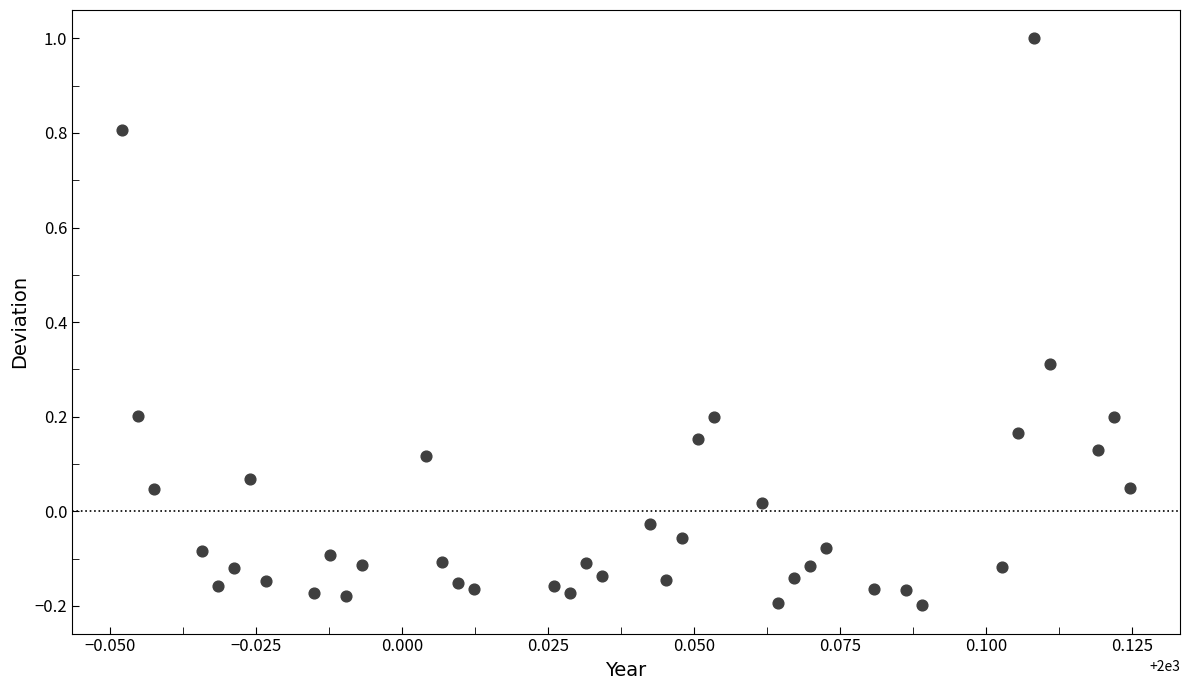

What is the range of Y values (max minus min)?

1.2